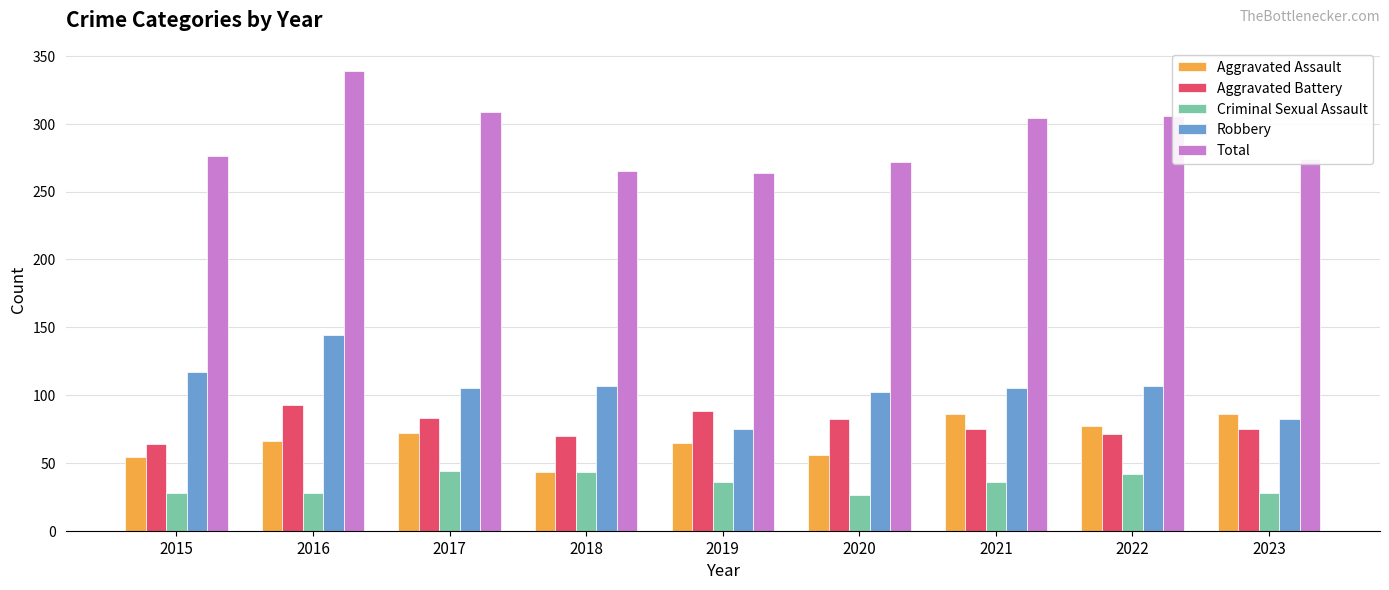

The value of Aggravated Battery at 2015 is 19. True or false?

False